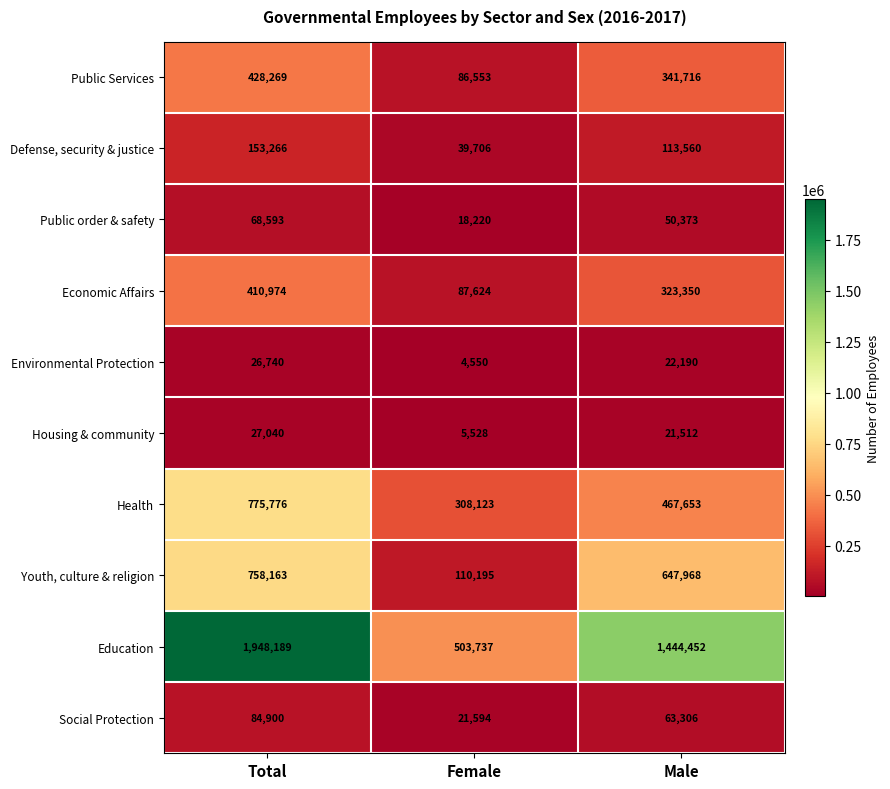

Where is Economic Affairs nearest to the value 249299?

Male